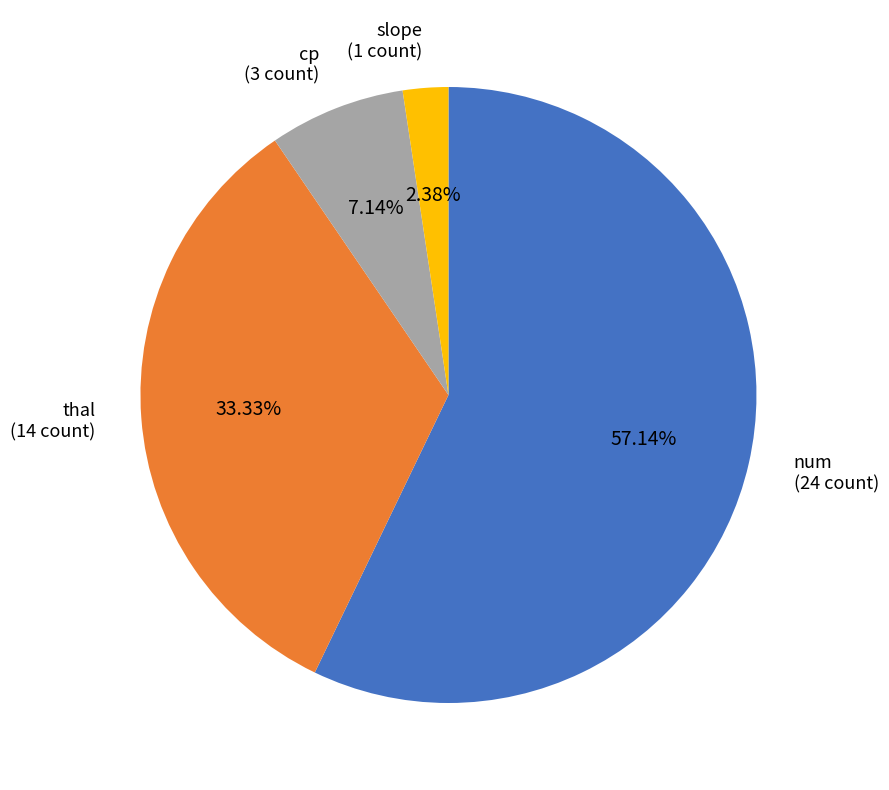

Does any single category account for the majority?

Yes